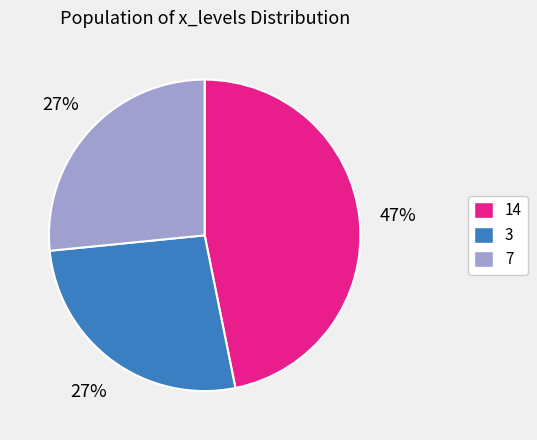

Which slice is the largest?

14